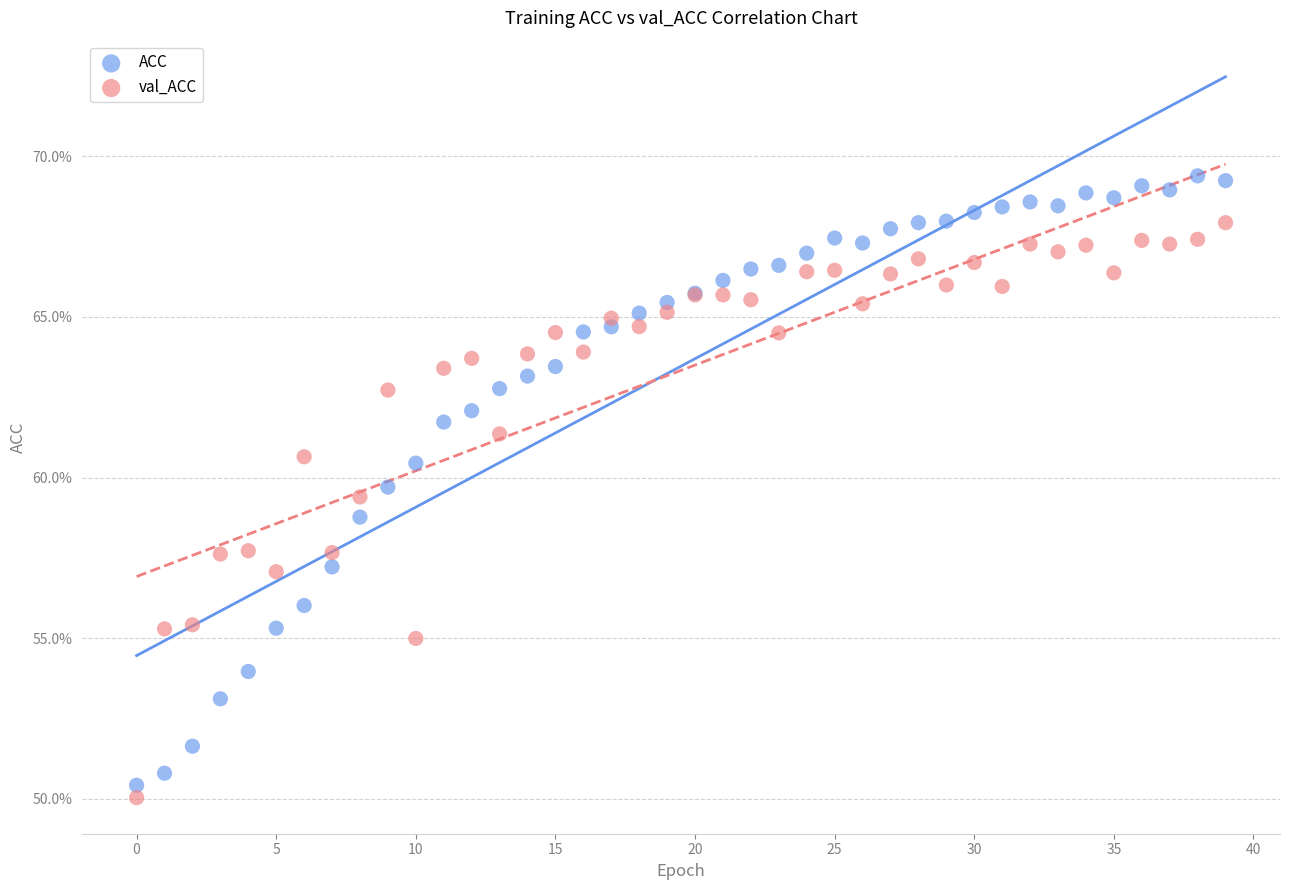

What are all the series names shown in the legend?

ACC, val_ACC